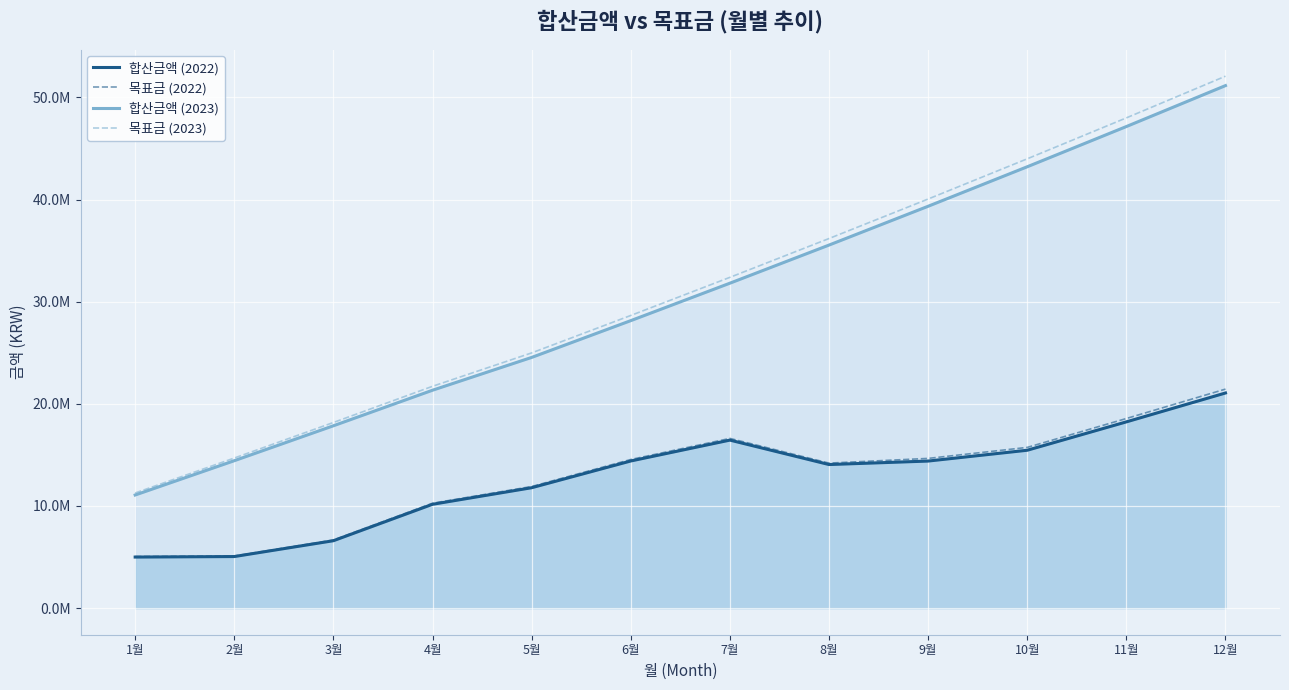

What is the value of the 합산금액 (2023) point at the 11th from the left?

47149515.6